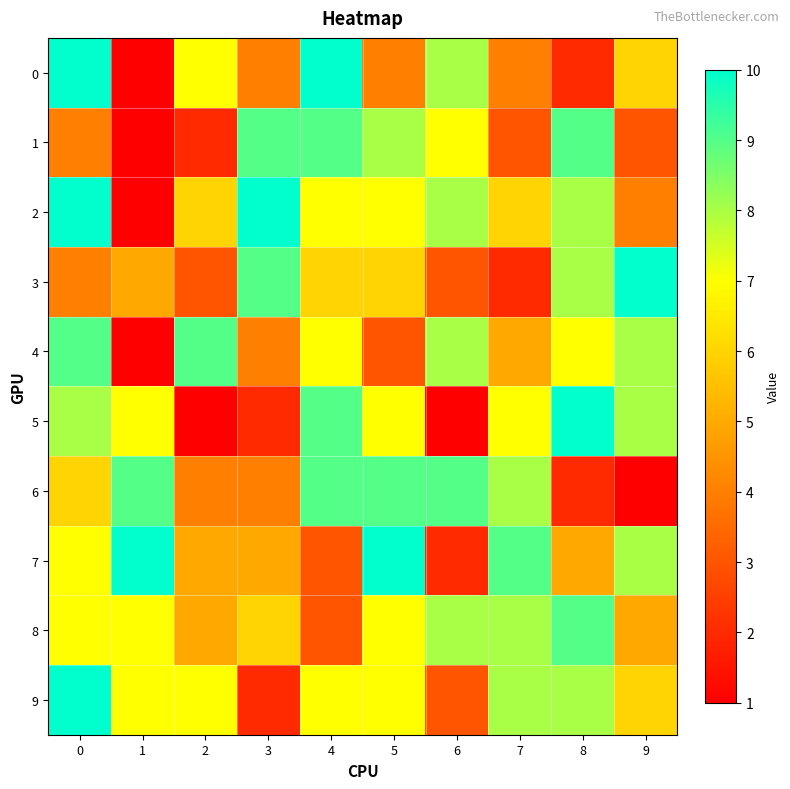

Rank the series by their maximum value, from lowest to highest.

1, 4, 6, 8, 0, 2, 3, 5, 7, 9